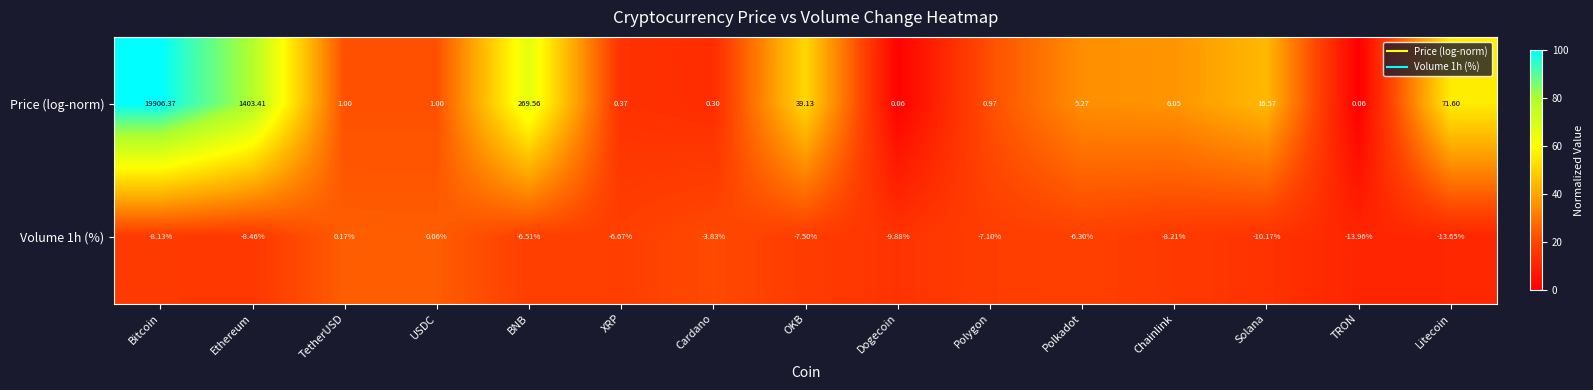

Rank the series by their average value, from lowest to highest.

Volume 1h (%), Price (log-norm)